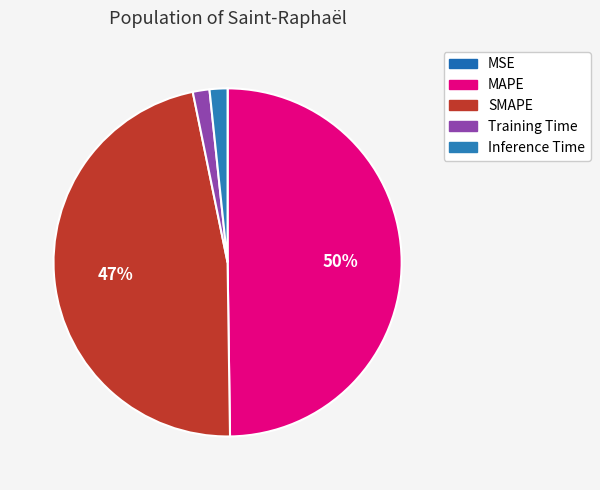

Count the number of slices in the pie.

5